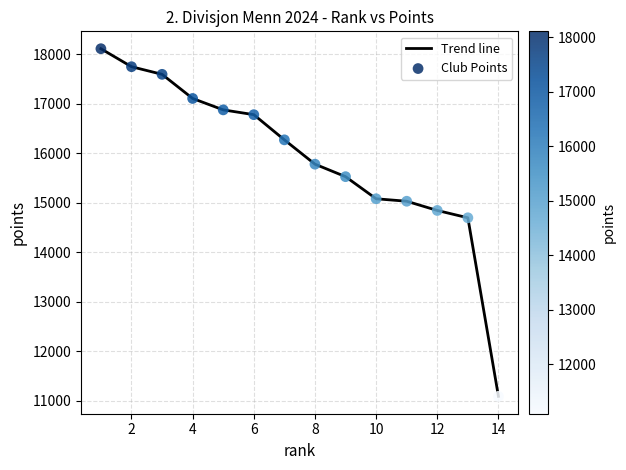

What is the difference between the maximum and minimum values?

7015